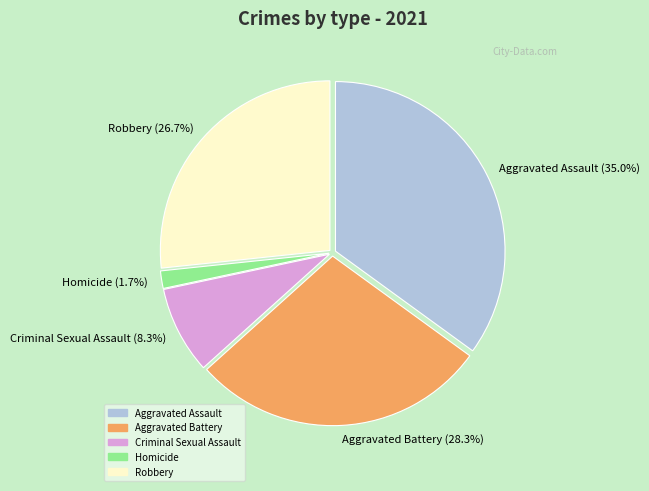

Is there any slice that represents more than half of the pie?

No